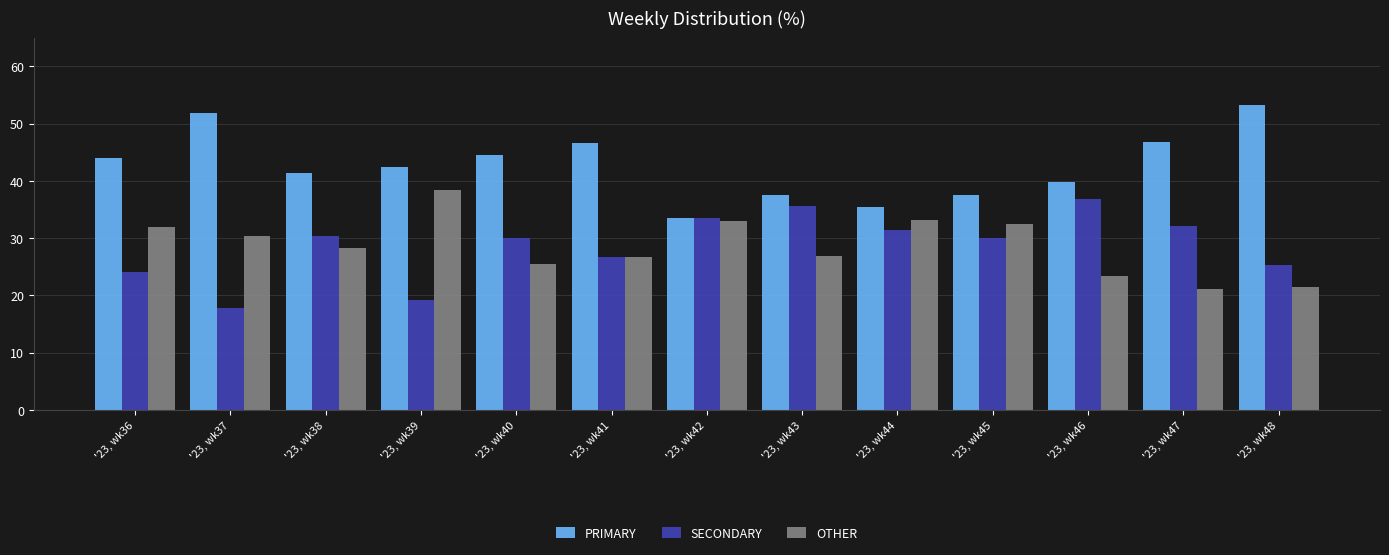

At '23, wk39, list the series in order from smallest to largest.

SECONDARY, OTHER, PRIMARY